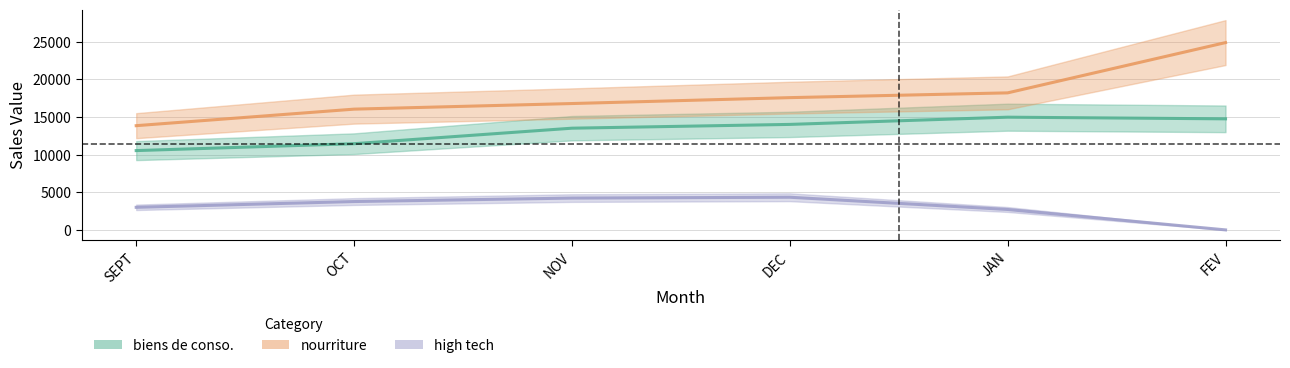

What is the highest value of the biens de conso. series?

14983.0